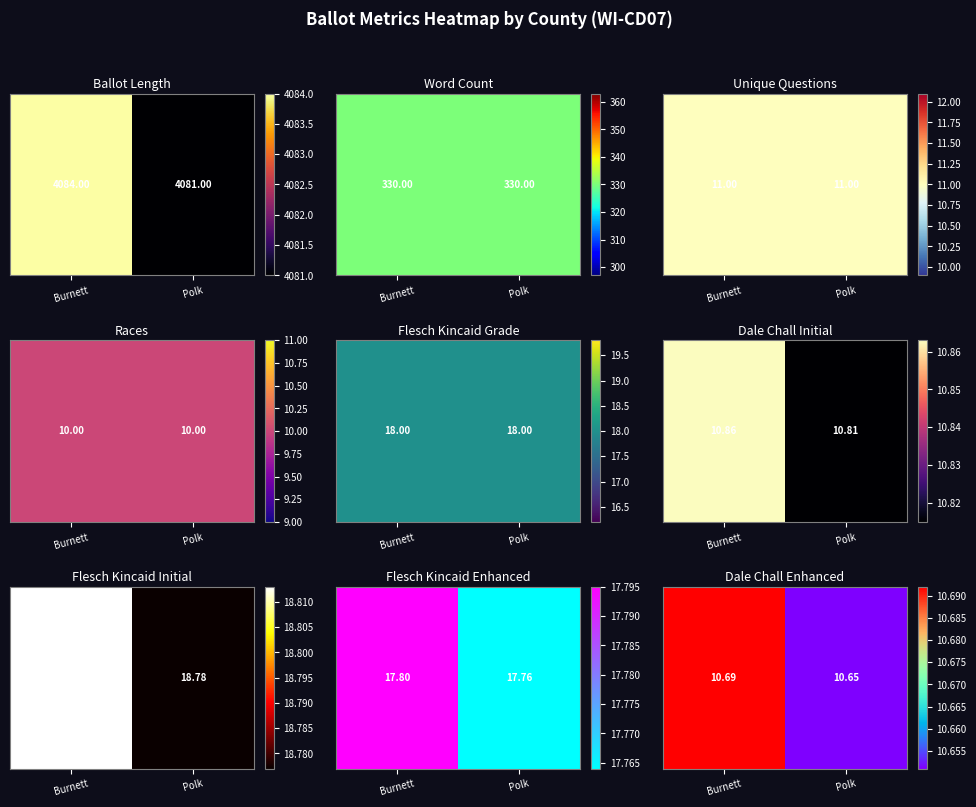

Approximately how many times larger is the value at Burnett compared to Polk?

1.0